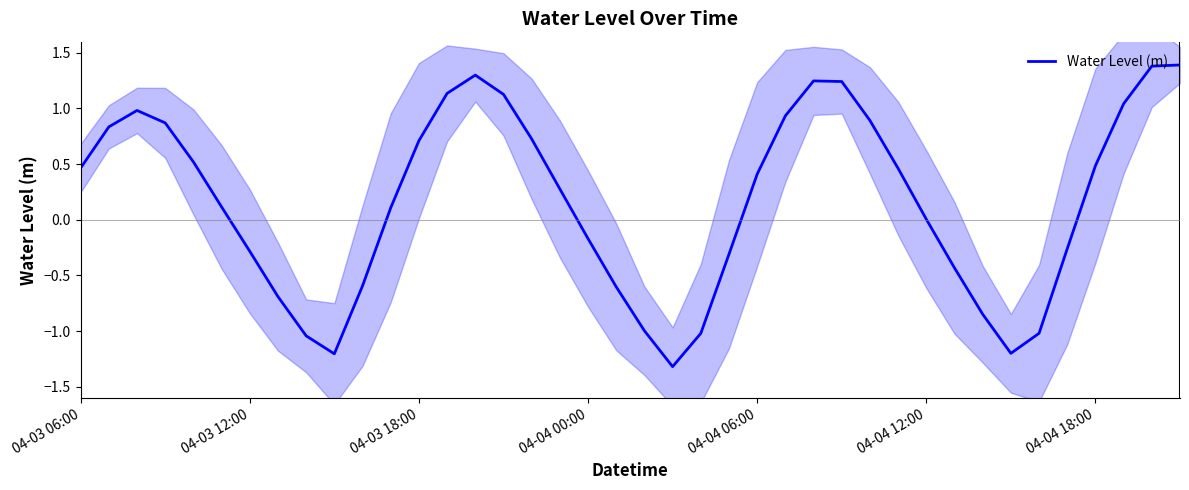

What is the maximum value for Water Level (m)?

1.4